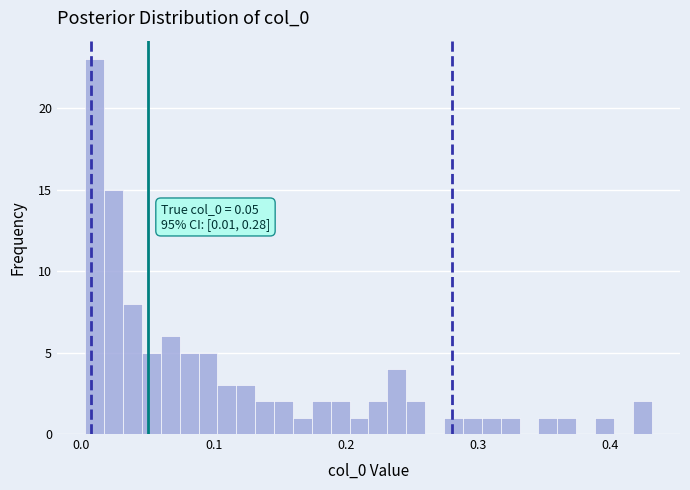

Around what value on the x-axis is the tallest bar? Give the approximate position of its centre, as read against the axis.

0.01